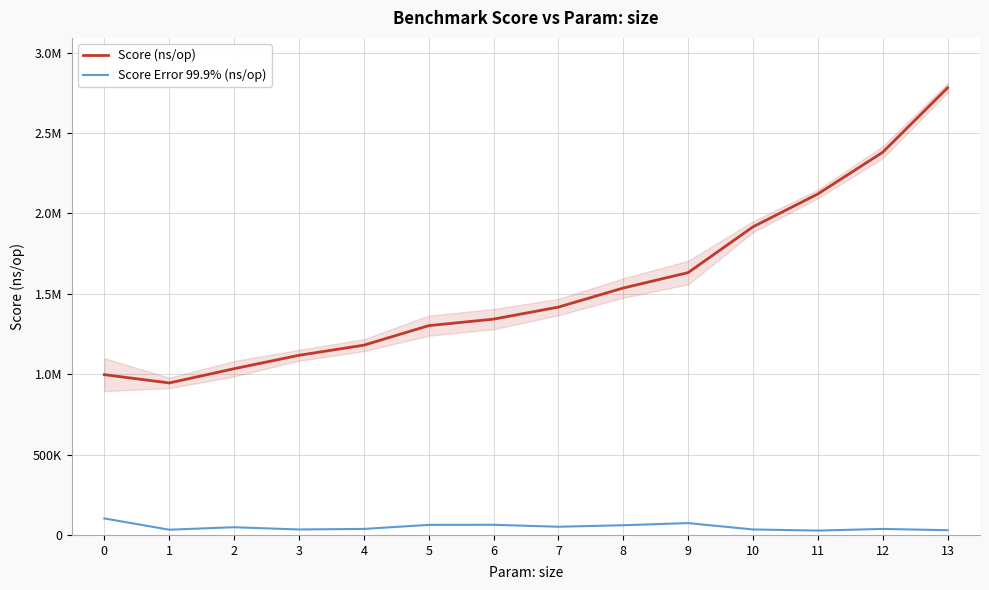

How many values in the Score (ns/op) series exceed 1417314?

7